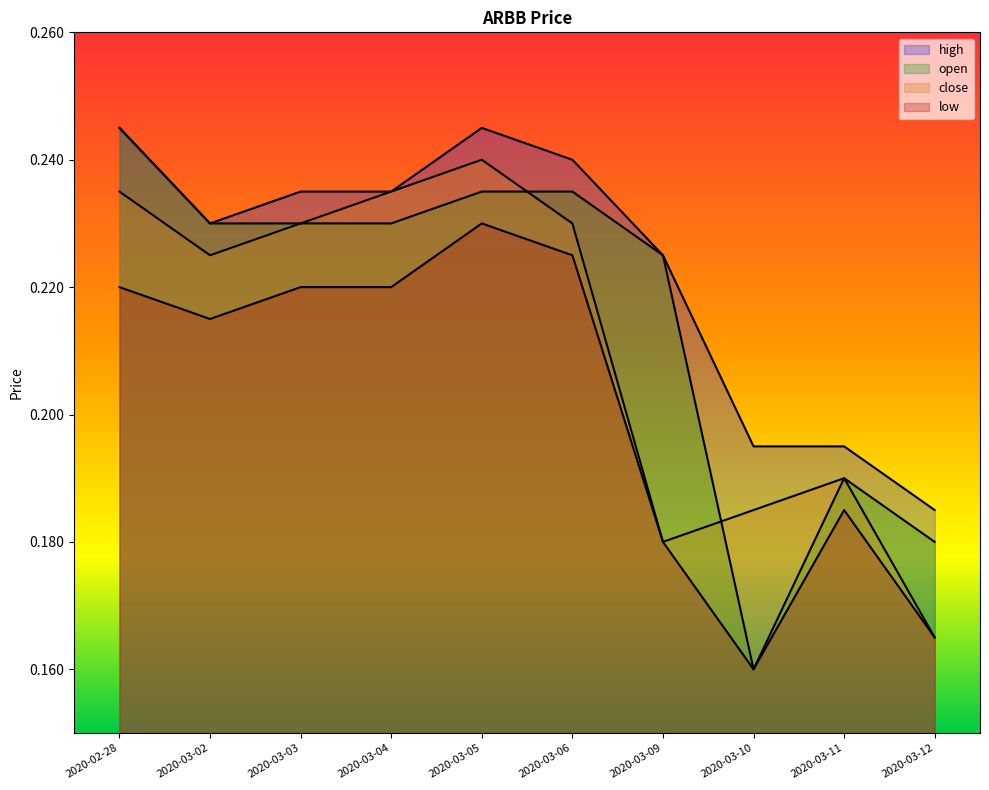

What are all the series names shown in the legend?

open, high, low, close